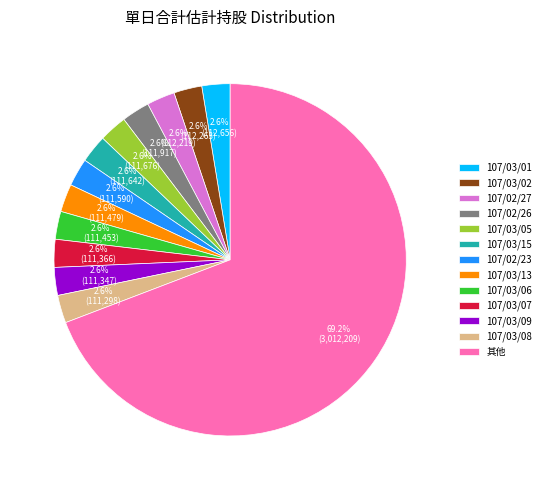

What is the majority slice?

其他